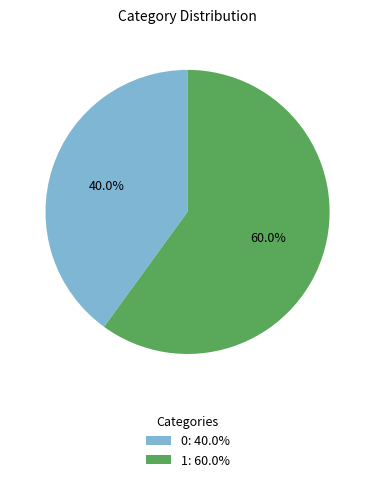

The 0 slice represents 30% of the pie. True or false?

False